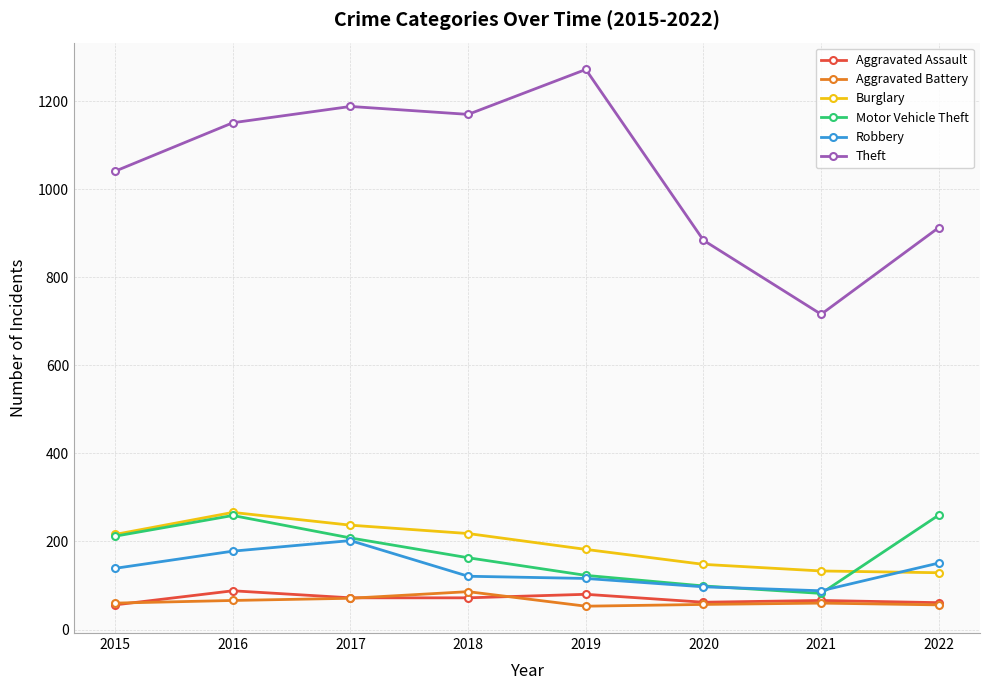

Which series has the largest range (max minus min)?

Theft